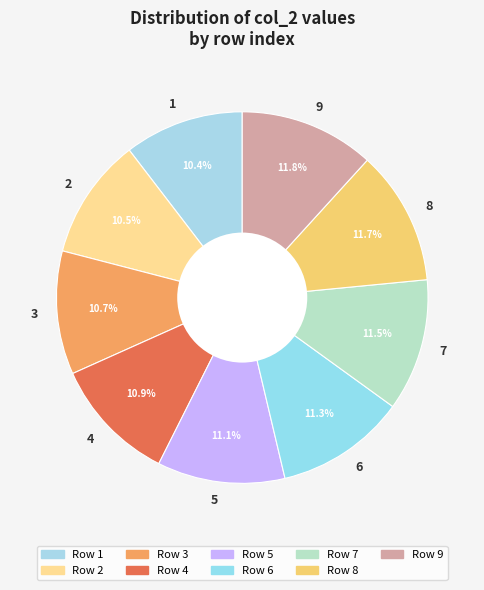

Is it true that 2 is 25% of the pie?

False